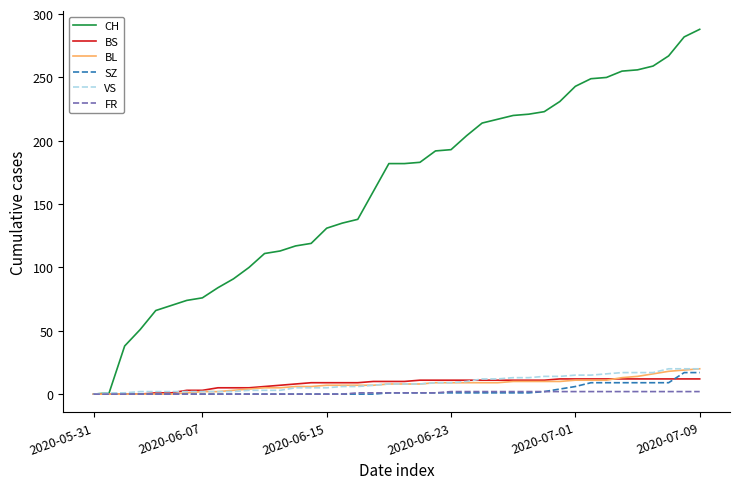

At how many categories does at least one series exceed 147?

22